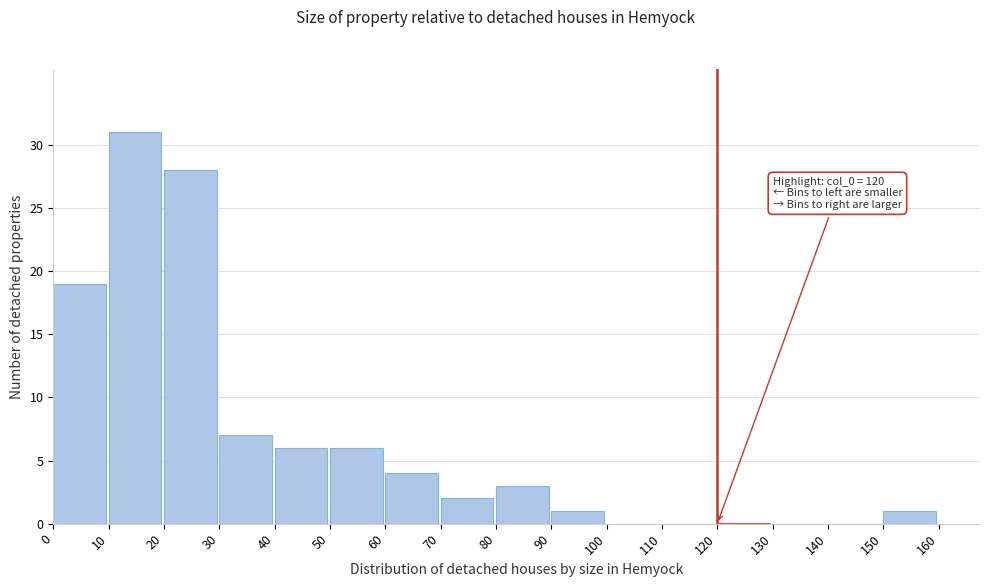

Reading left to right, transcribe all the data shown in this chart.

0=19	10=31	20=28	30=7	40=6	50=6	60=4	70=2	80=3	90=1	100=0	110=0	120=0	130=0	140=0	150=1